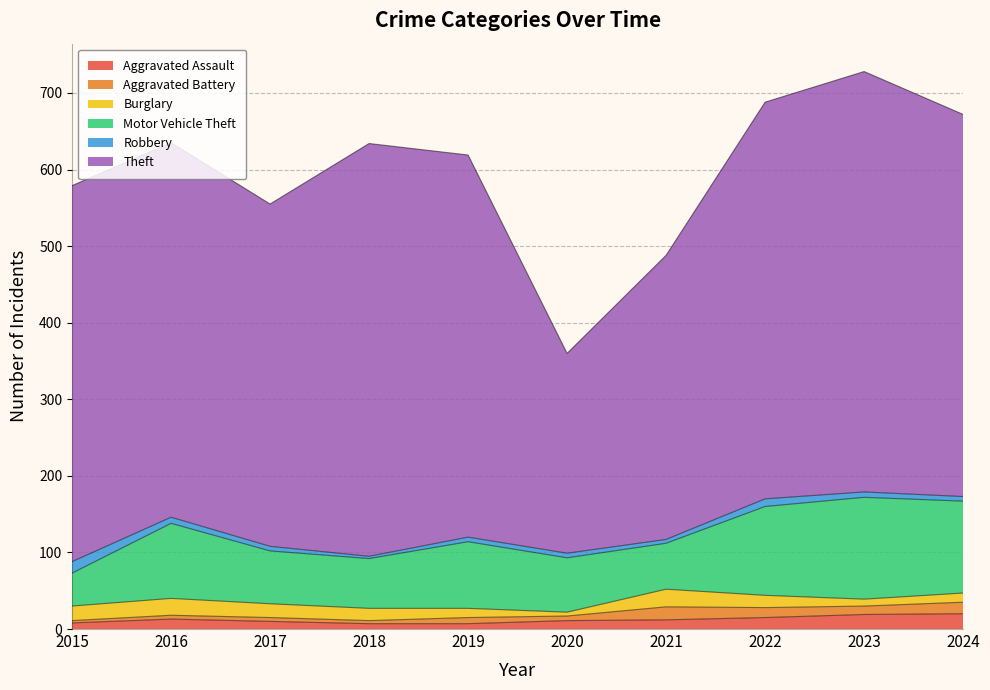

Does the chart have visible grid lines?

Yes